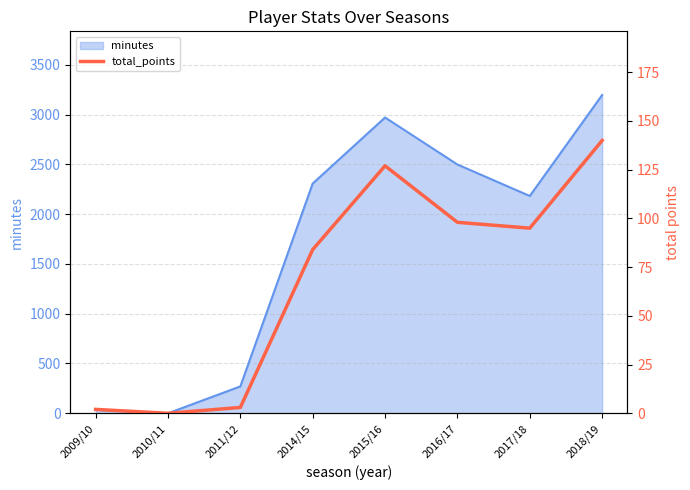

Where is minutes nearest to the value 1598?

2017/18